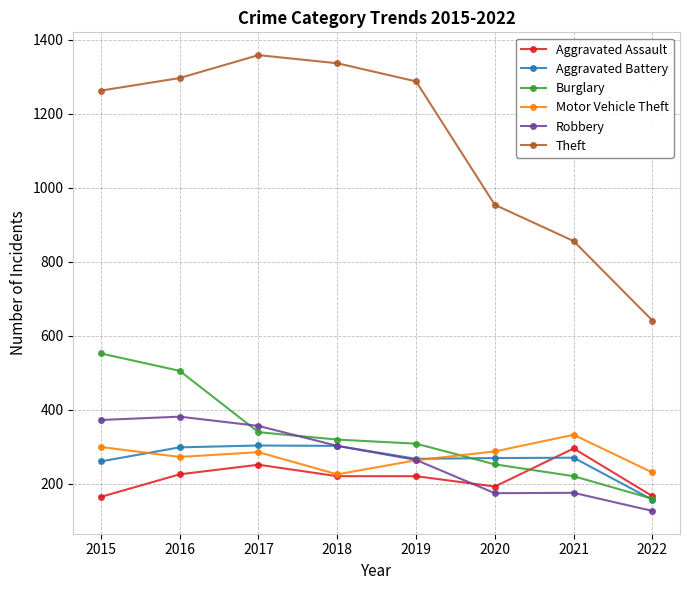

Which category has the lowest value across all series?

2022